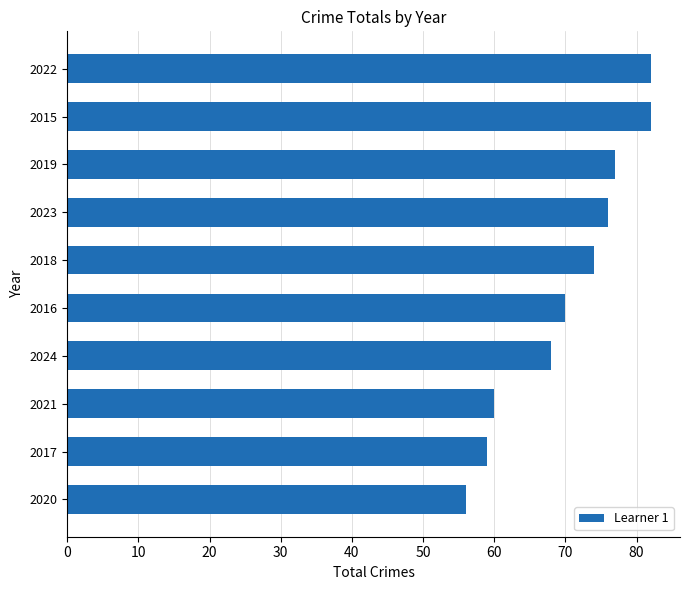

How many data points are less than 74?

5